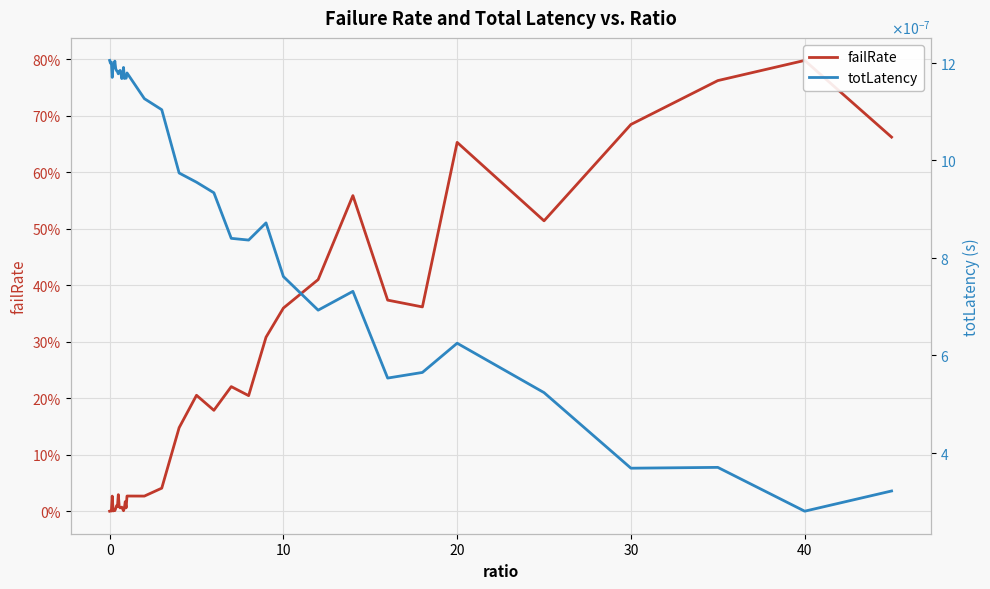

Is the value of failRate at 30 greater than the value of totLatency at 32?

Yes